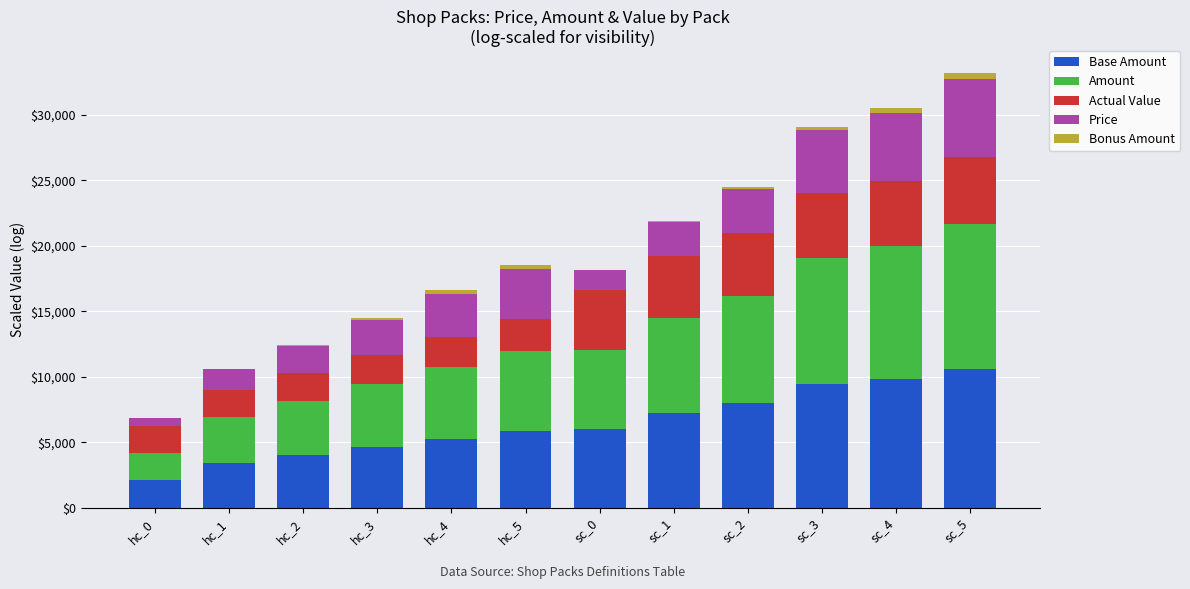

Does the chart contain stacked bars?

Yes